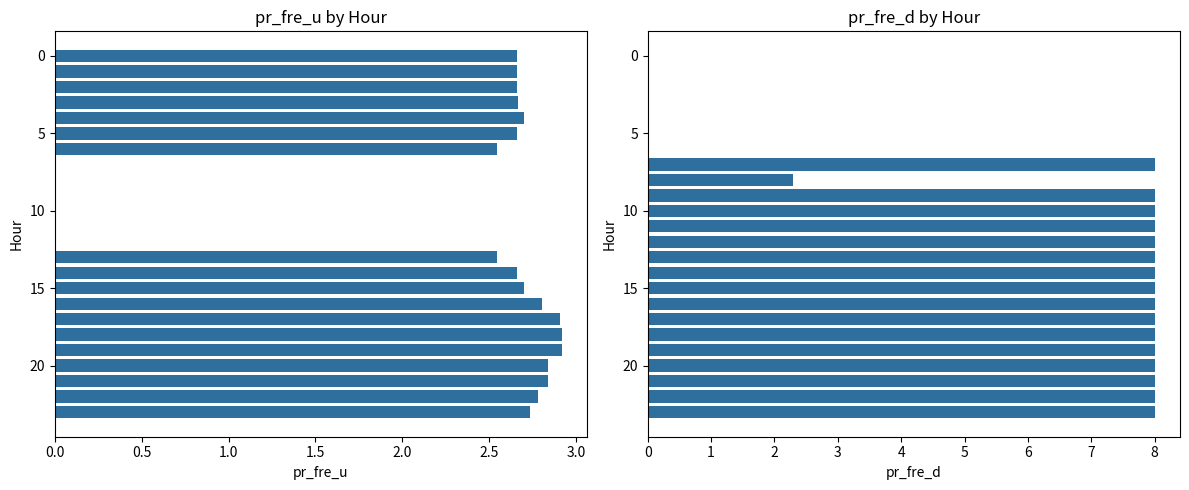

True or false: pr_fre_d has a value of 0.0 at 1.0.

True